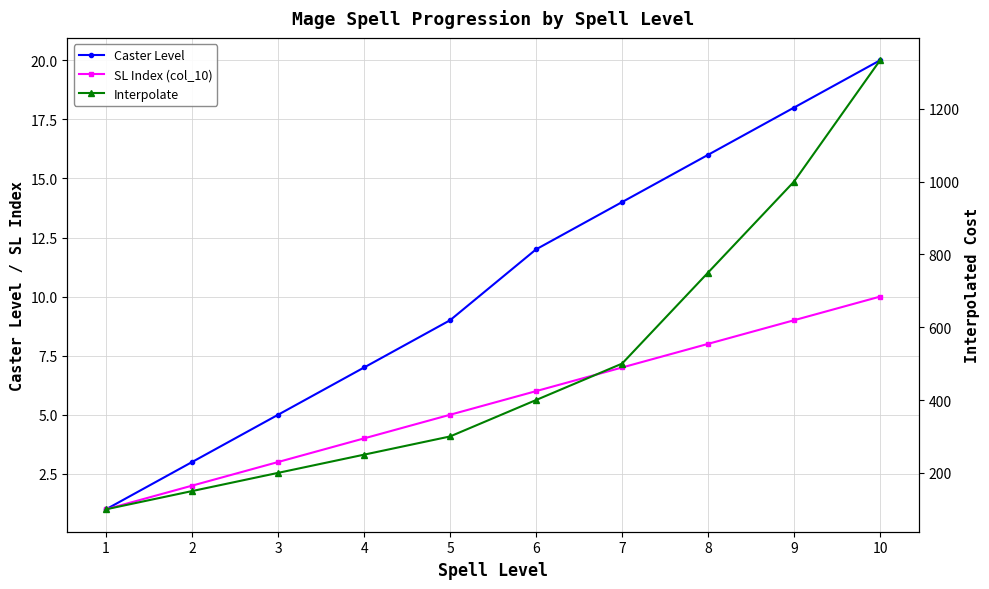

The value of Interpolate at 1 is 100. True or false?

True